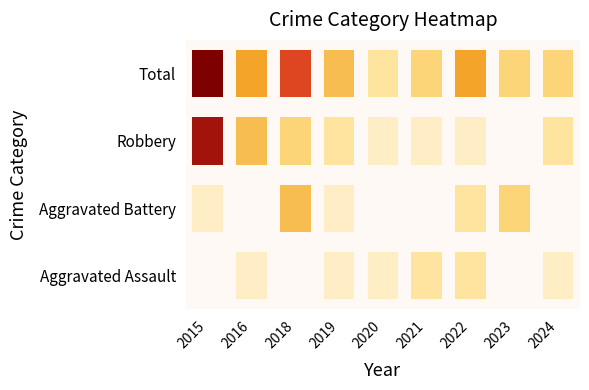

What is the maximum value shown in the chart?

10